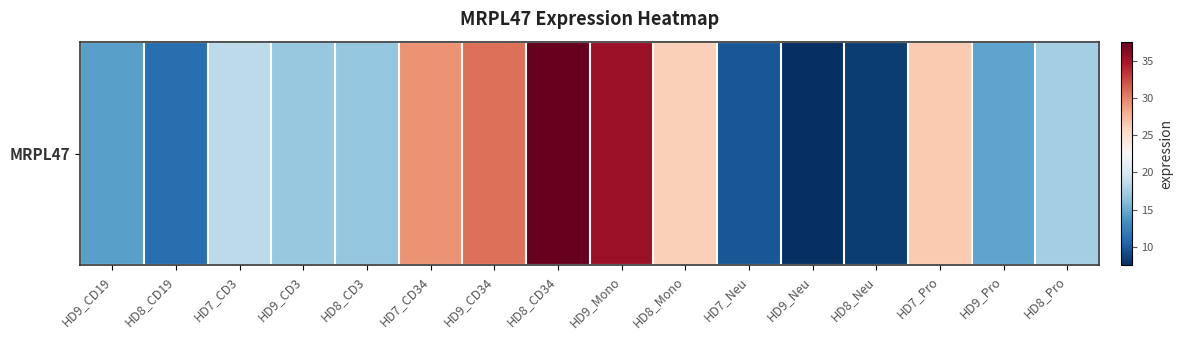

At which label does the data first exceed 17?

HD7_CD3